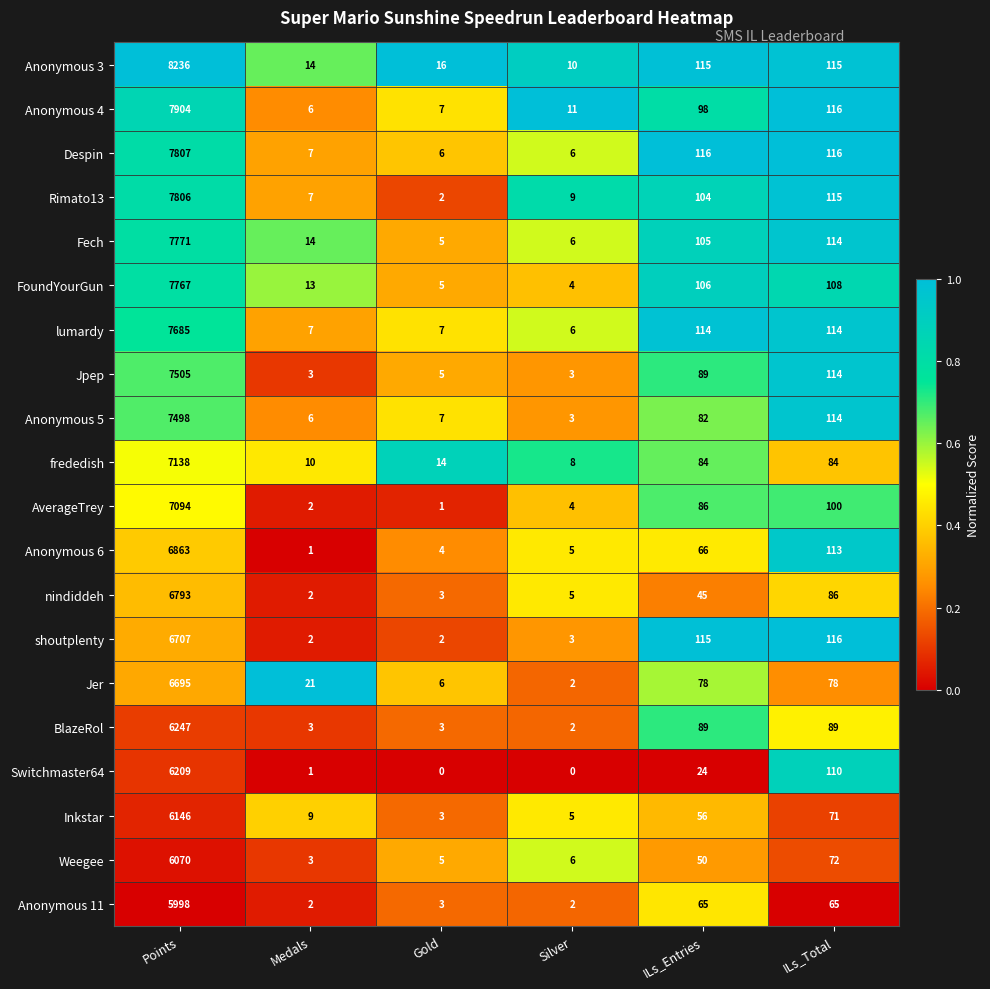

True or false: FoundYourGun has a value of 38 at ILs_Entries.

False